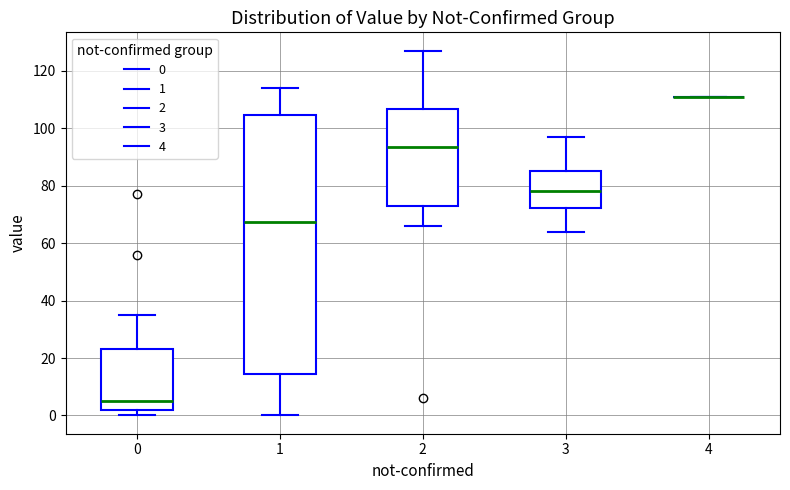

Where does the median line of the box at x = 0 sit on the y-axis? The values are not printed on the chart, so give them approximately, as read against the axis.

6